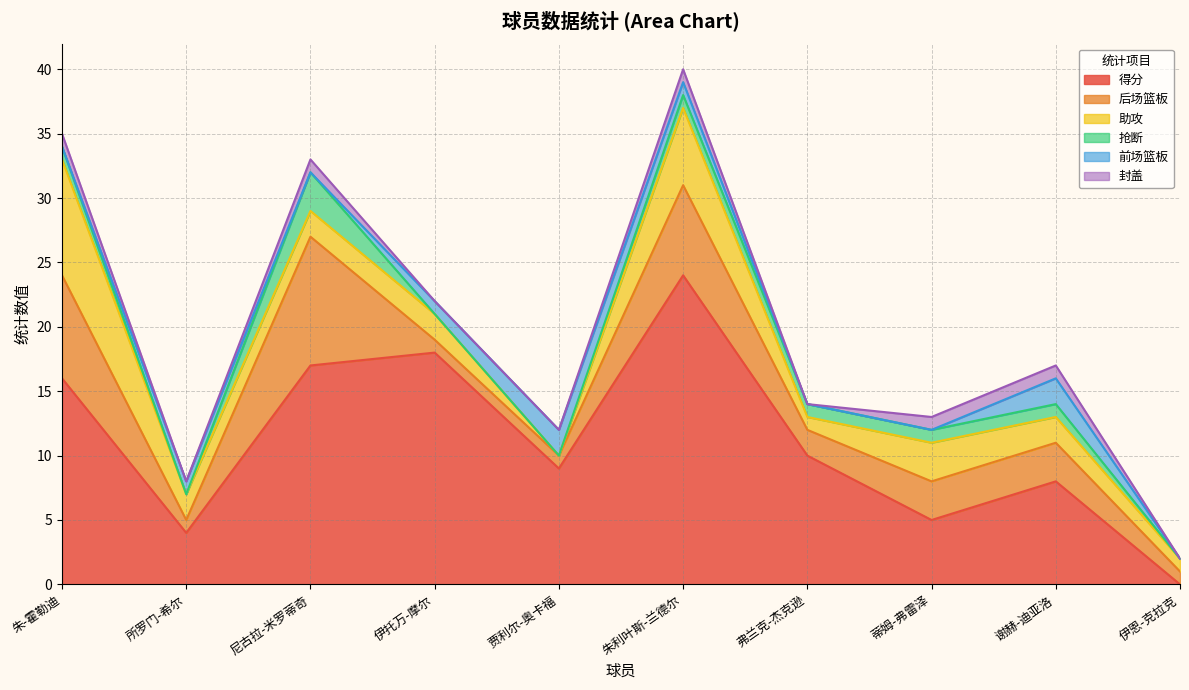

How many interior local valleys does the 后场篮板 series have?

2